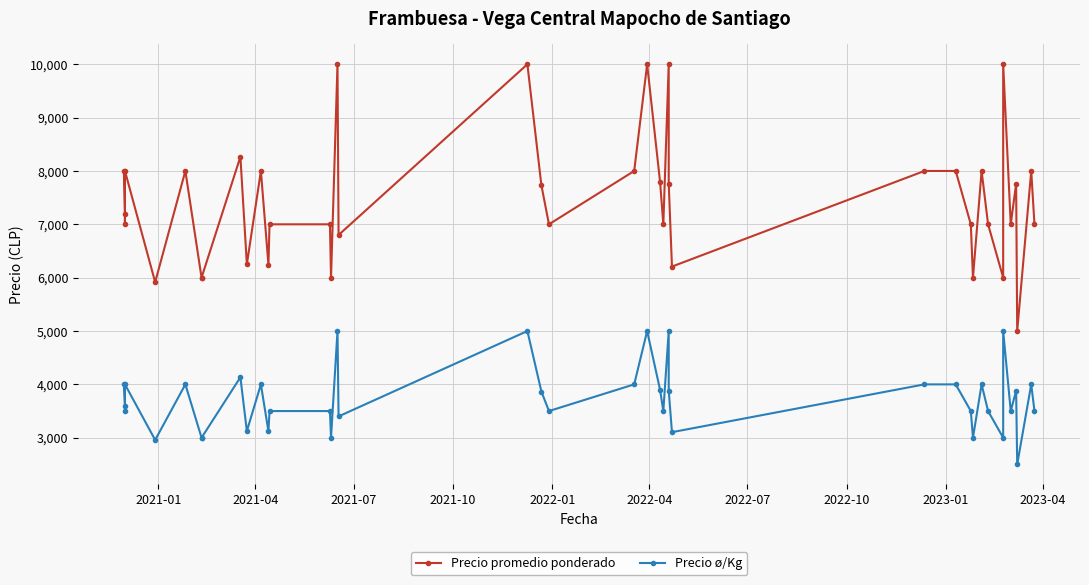

Count the number of data series in this chart.

2